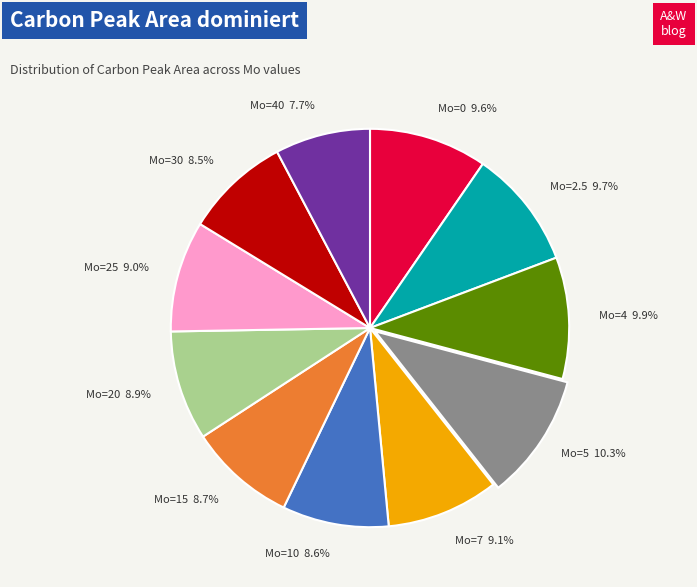

What is the smallest slice in the pie chart?

Mo=40